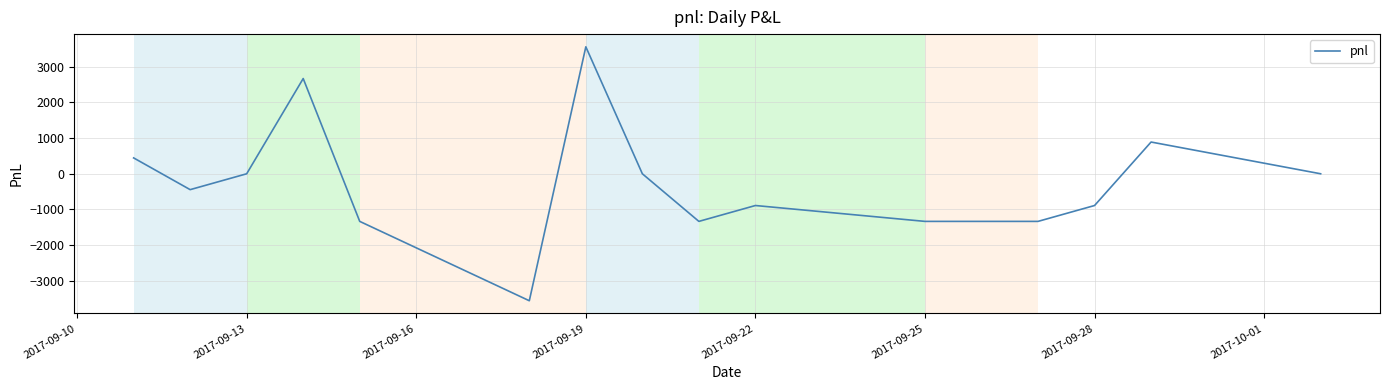

Reading left to right, what are all the values shown in this chart?

445	-445	0	2670	-1335	-3560	3560	0	-1335	-890	-1335	-1335	-1335	-890	890	0